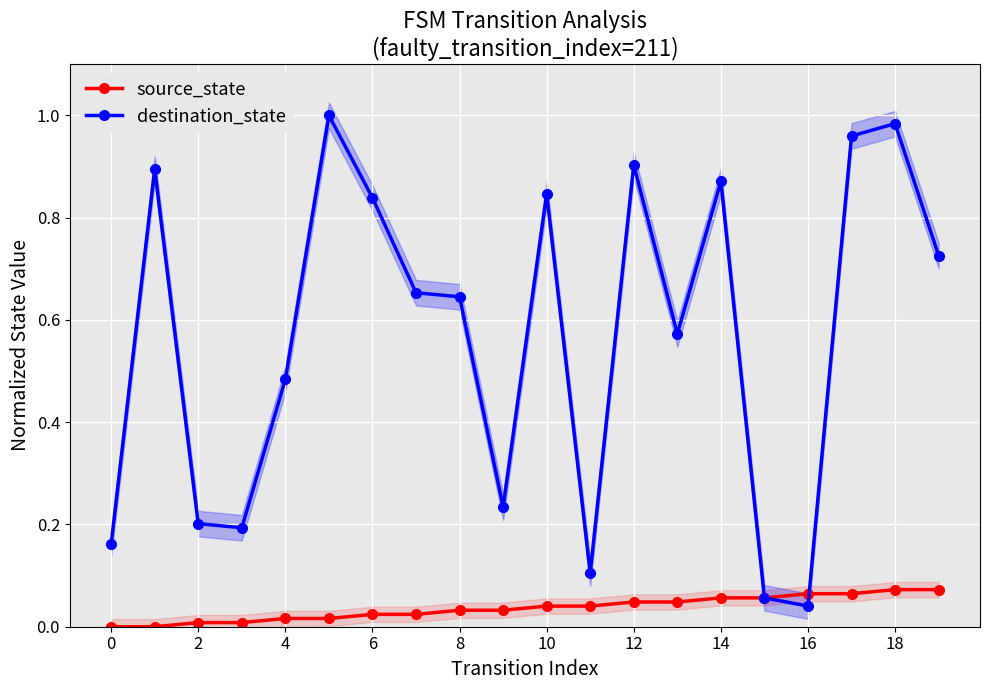

How many times do source_state and destination_state cross each other?

1